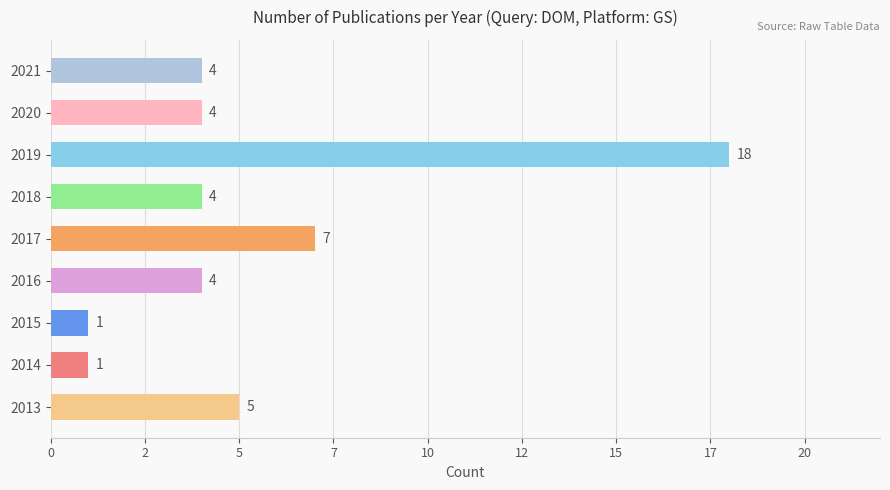

Are the bars horizontal?

Yes